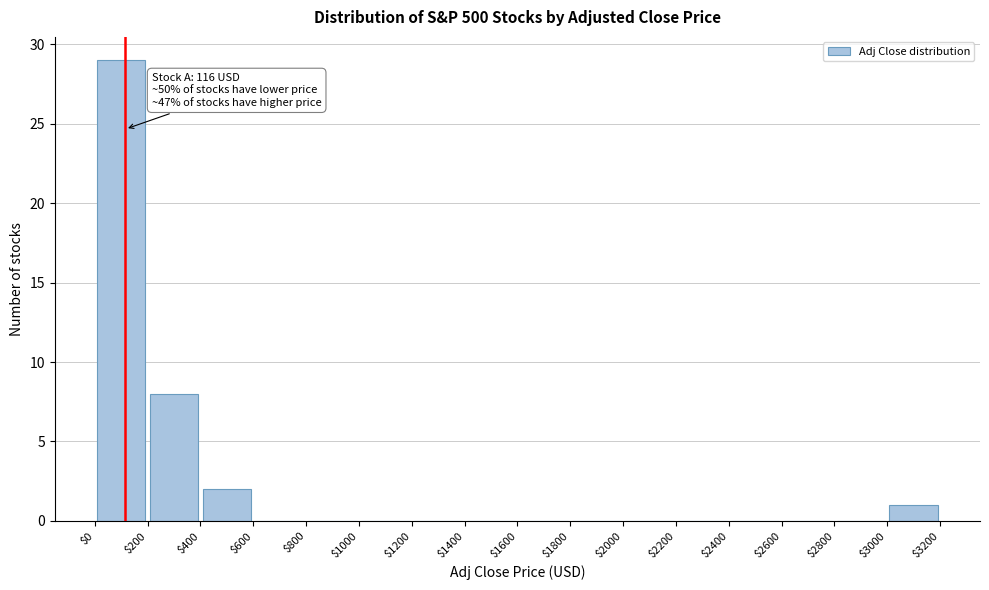

Which range on the x-axis has the tallest bar?

$0 to $200